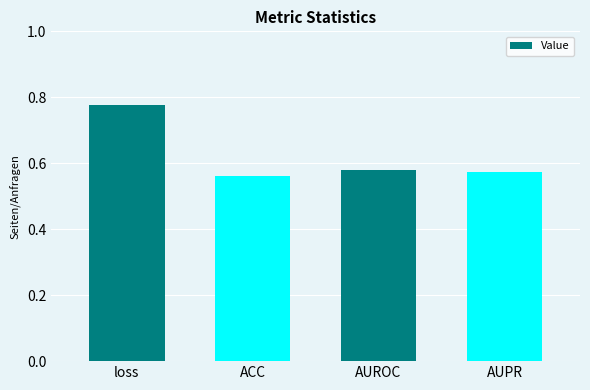

Which label corresponds to the smallest value in the chart?

ACC